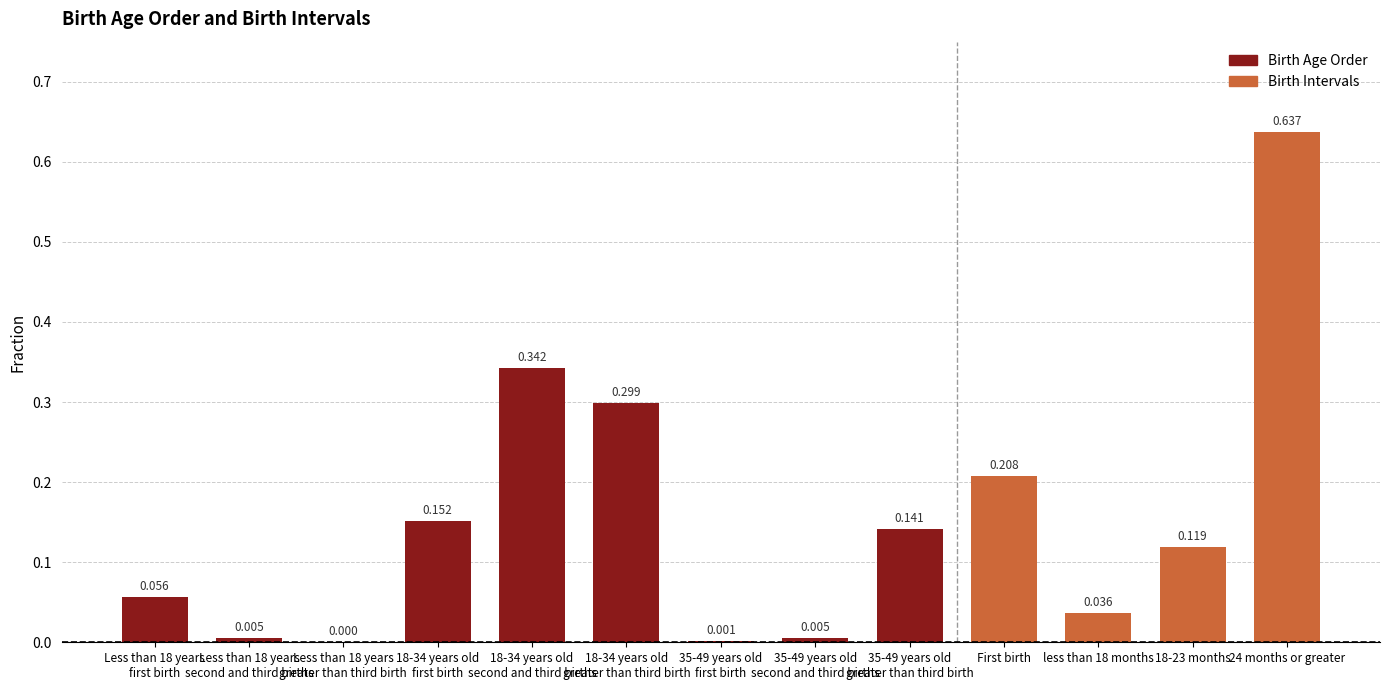

What is the sum of the values at 18-34 years old
greater than third birth and Less than 18 years
second and third births?

0.3